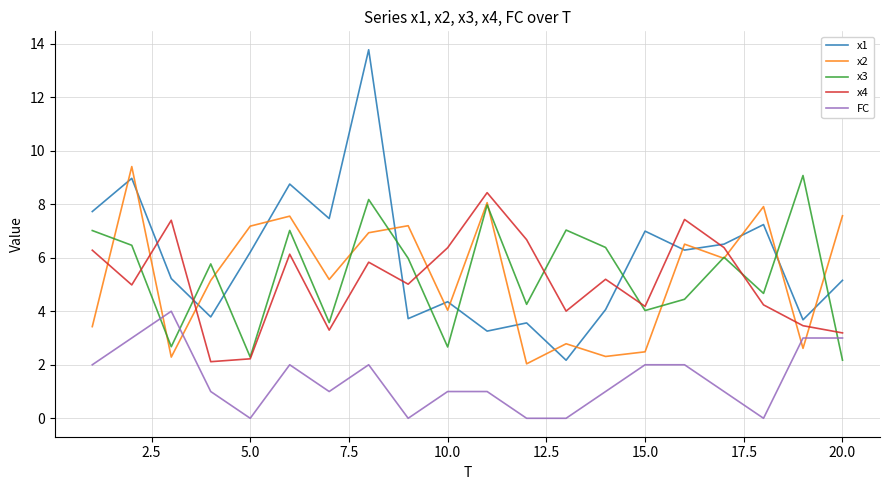

Which series has the largest range (max minus min)?

x1